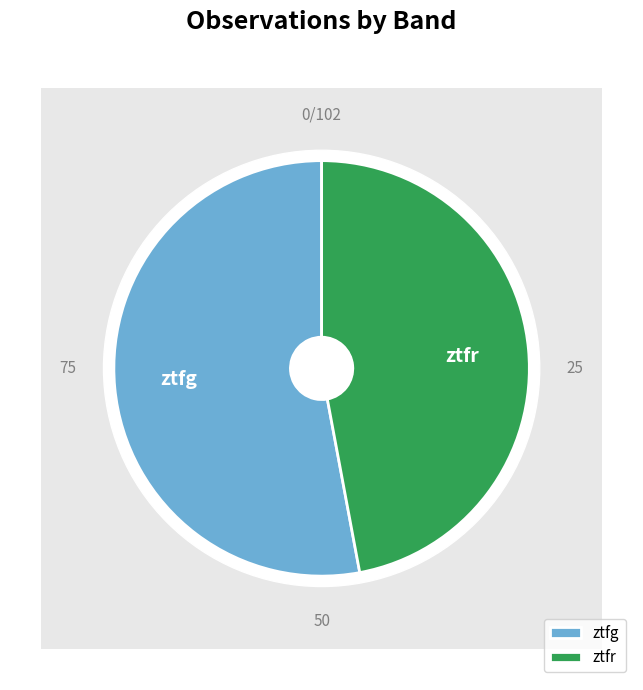

Do ztfg and ztfr together represent more than half of the pie?

Yes